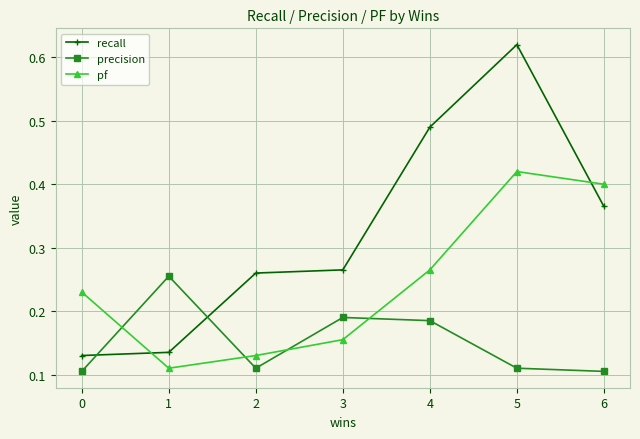

Which category has the highest value across all series?

5